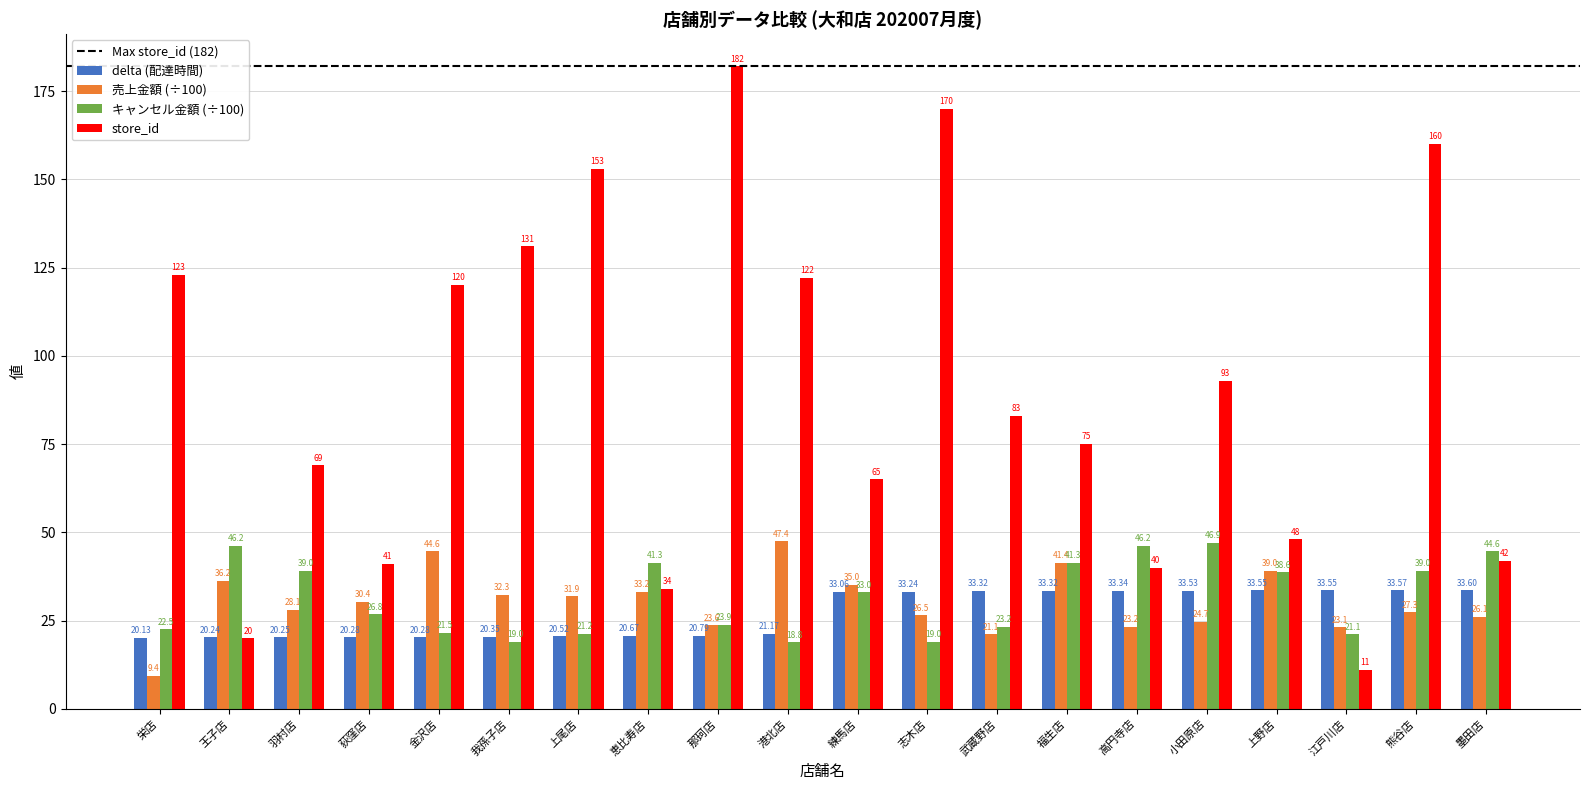

Which series has the widest spread of values?

store_id